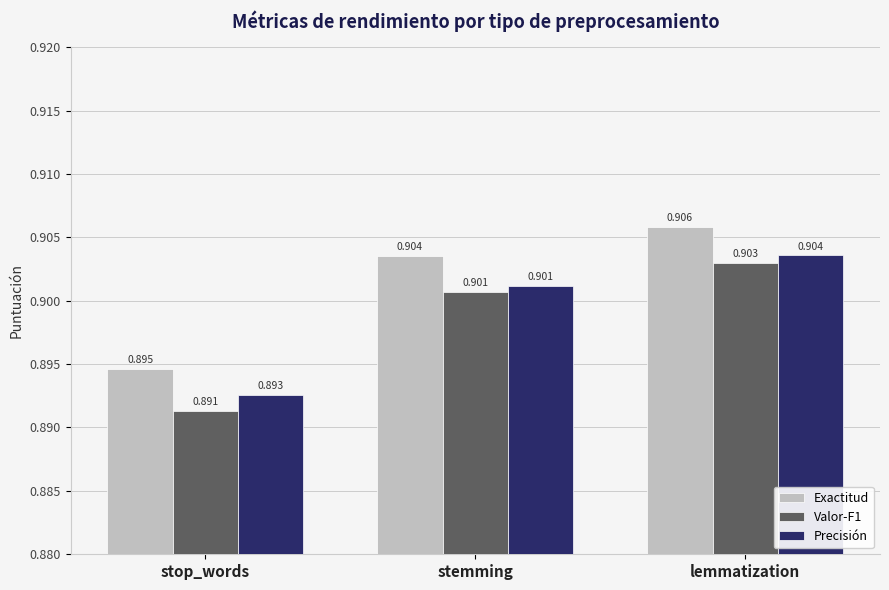

What are all the series names shown in the legend?

Exactitud, Valor-F1, Precisión